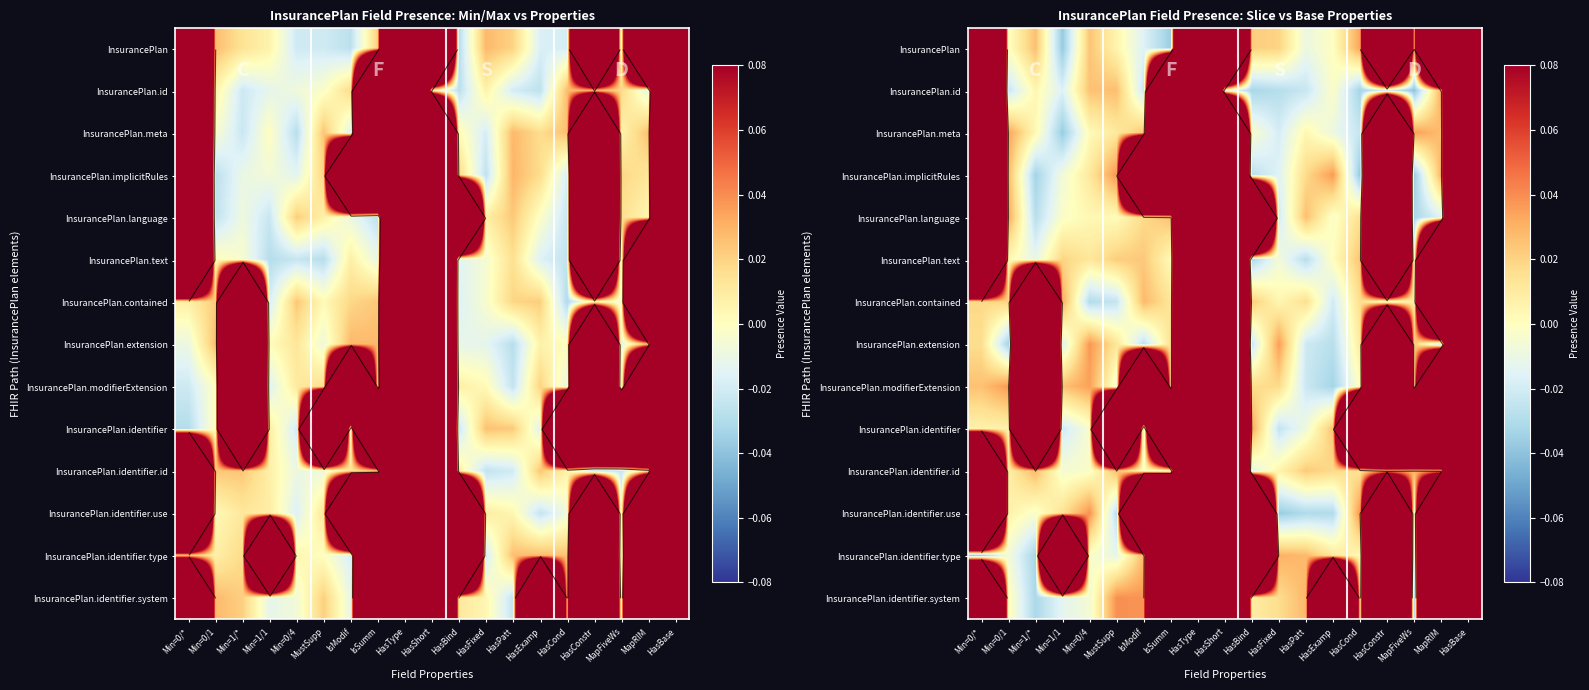

Count the number of data series in this chart.

14